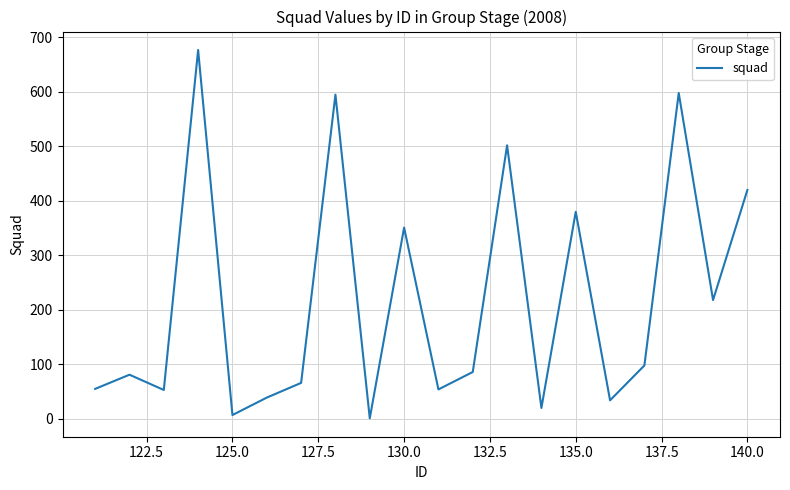

What is the maximum value shown in the chart?

677